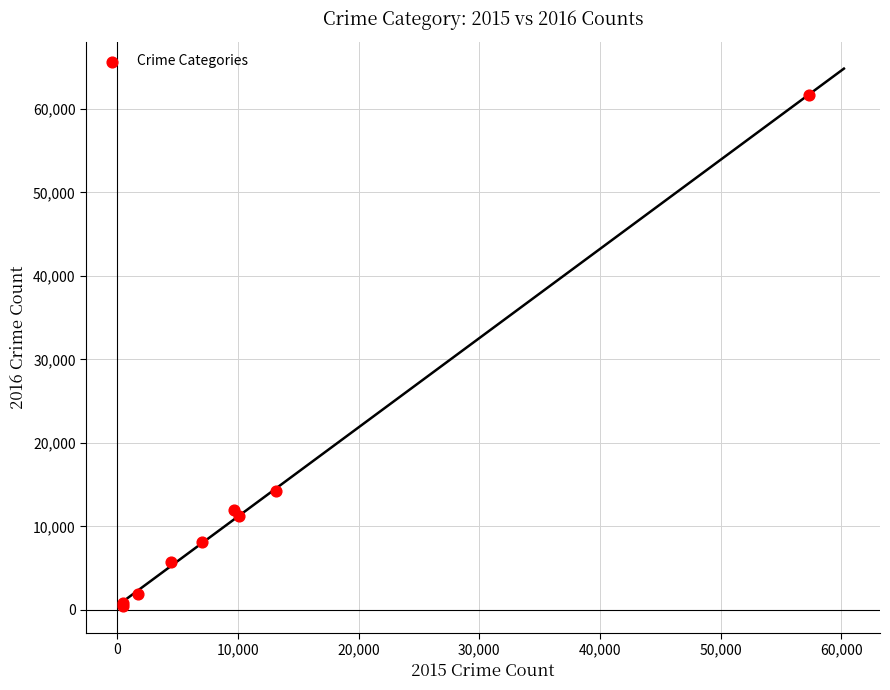

What Y value in the scatter plot is closest to 31069?

14289